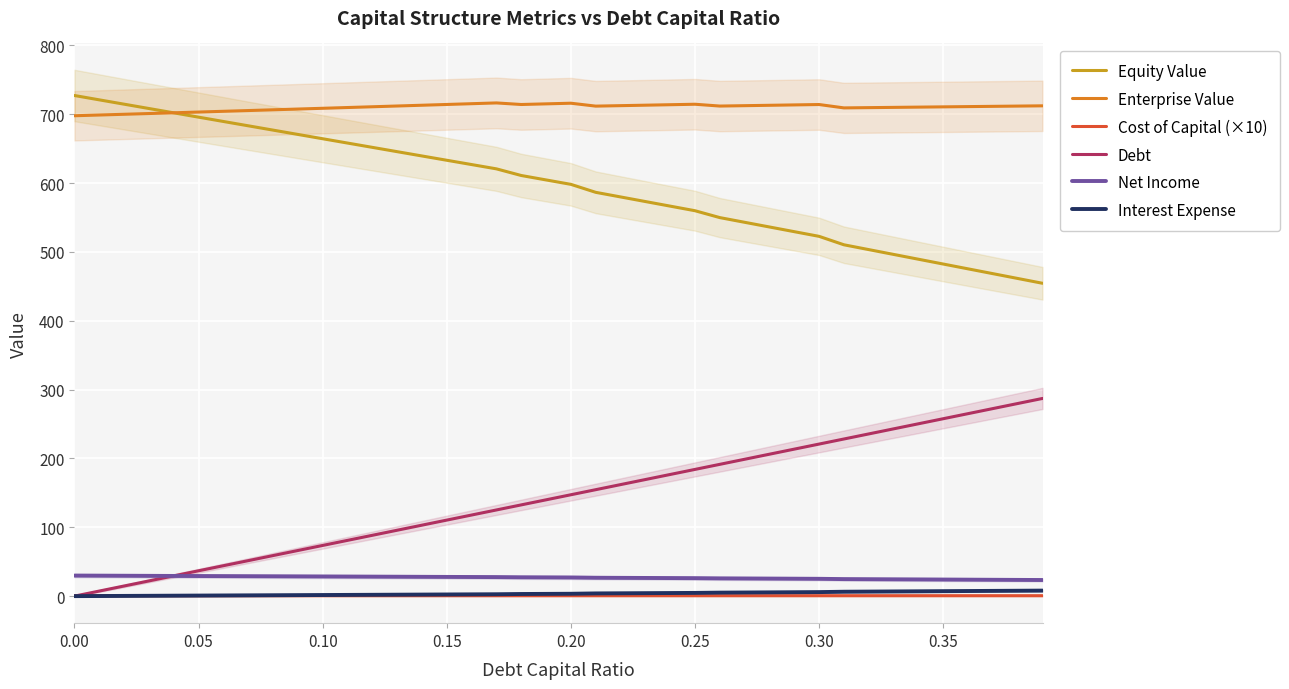

What is the maximum value for Net Income?

29.8